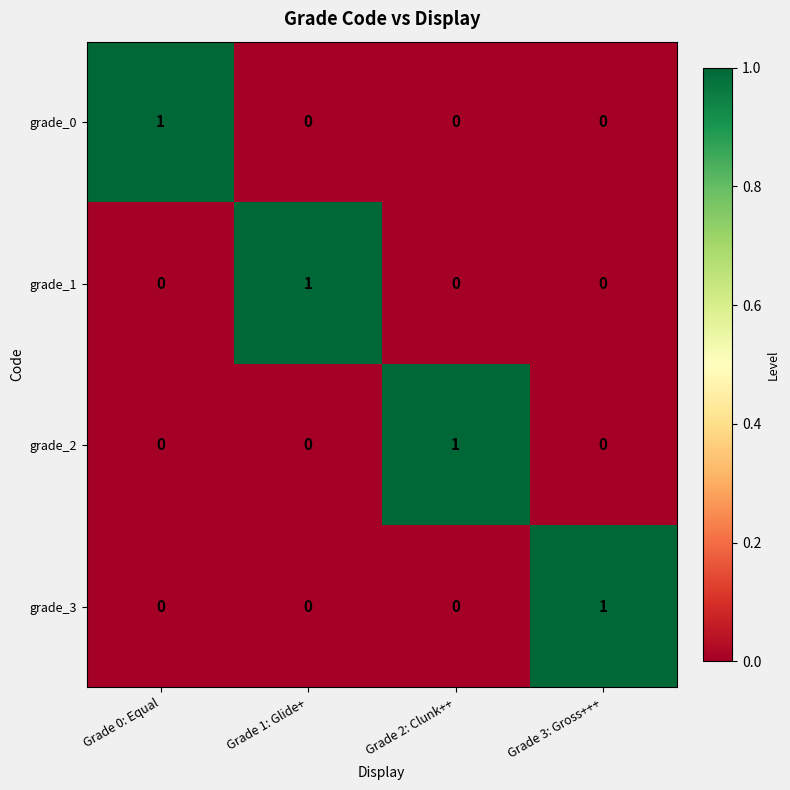

Reading right to left, transcribe all the data shown in this chart.

grade_0: Grade 3: Gross+++=0	Grade 2: Clunk++=0	Grade 1: Glide+=0	Grade 0: Equal=1
grade_1: Grade 3: Gross+++=0	Grade 2: Clunk++=0	Grade 1: Glide+=1	Grade 0: Equal=0
grade_2: Grade 3: Gross+++=0	Grade 2: Clunk++=1	Grade 1: Glide+=0	Grade 0: Equal=0
grade_3: Grade 3: Gross+++=1	Grade 2: Clunk++=0	Grade 1: Glide+=0	Grade 0: Equal=0